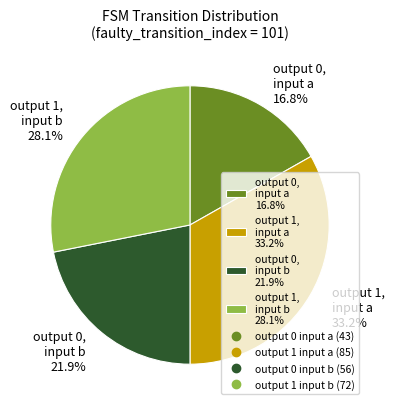

Is there any slice that represents more than half of the pie?

No